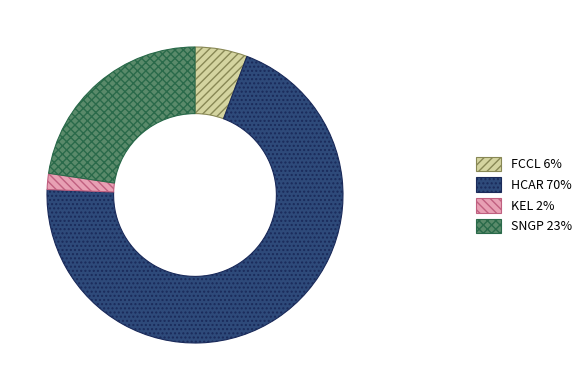

Which category has the biggest portion of the pie?

HCAR